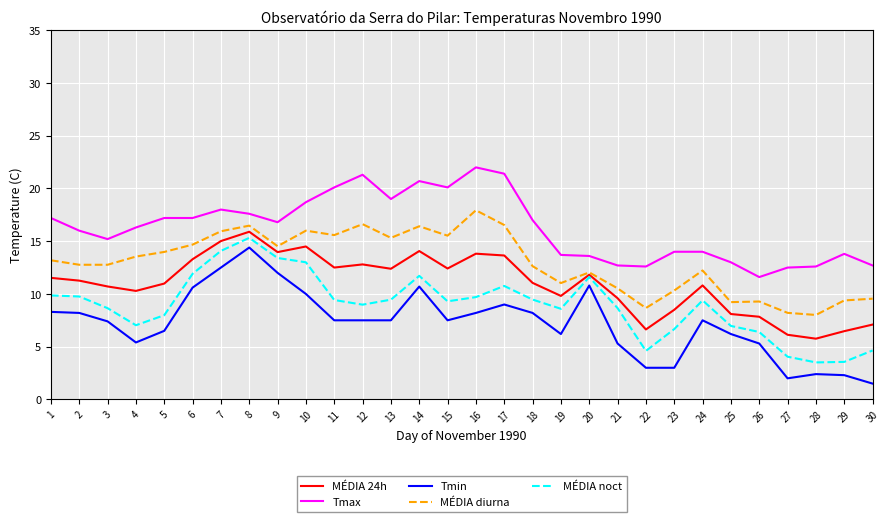

How many lines are shown in the chart?

5